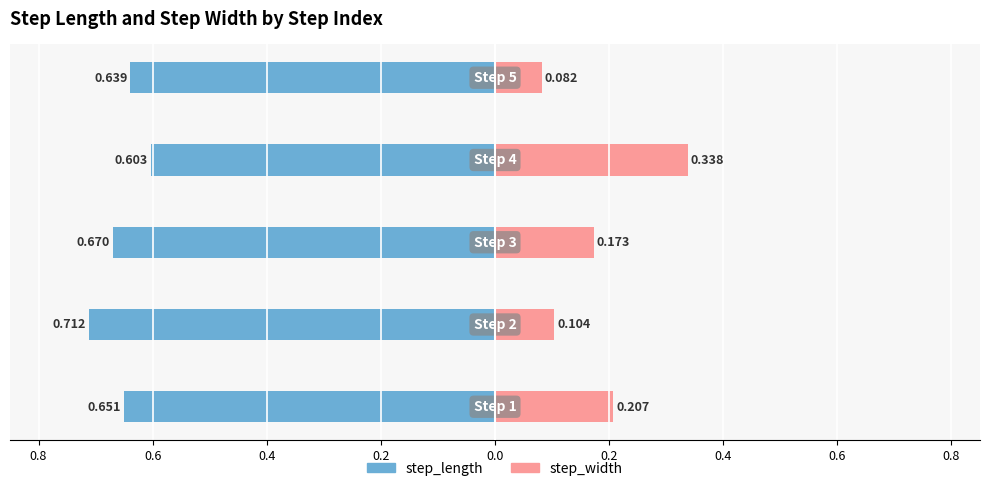

What is the value of the step_length bar at the 1st from the left?

-0.7